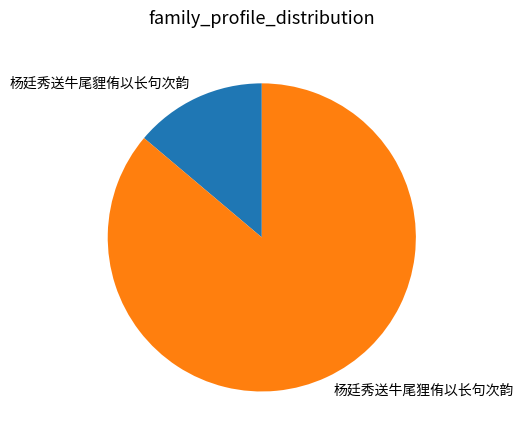

Is it true that 杨廷秀送牛尾狸侑以长句次韵 is 86% of the pie?

True